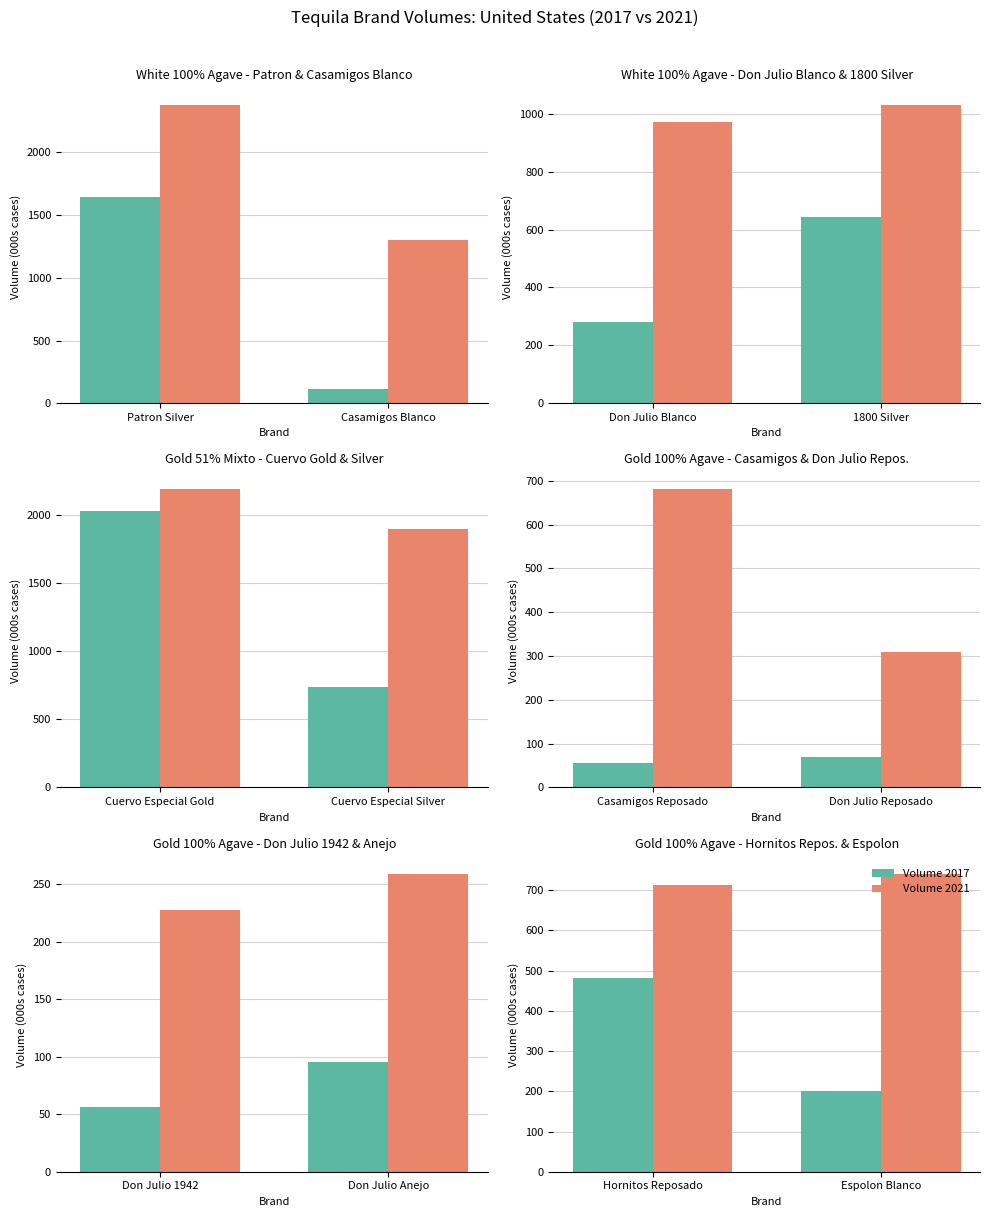

Rank the series by their average value, from highest to lowest.

Volume 2021, Volume 2017